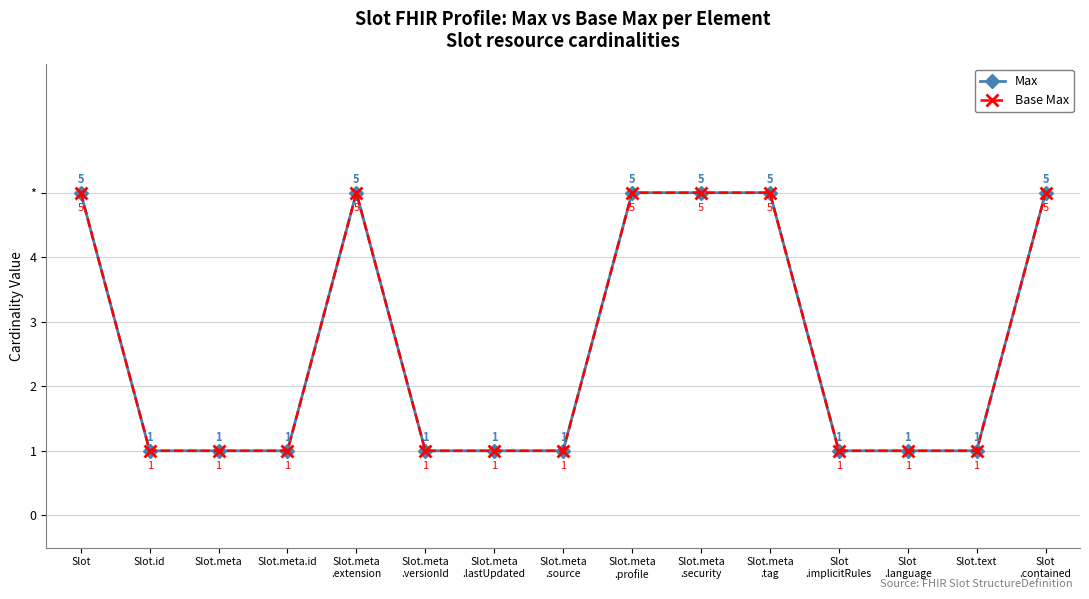

At which label is Base Max closest to 3?

Slot